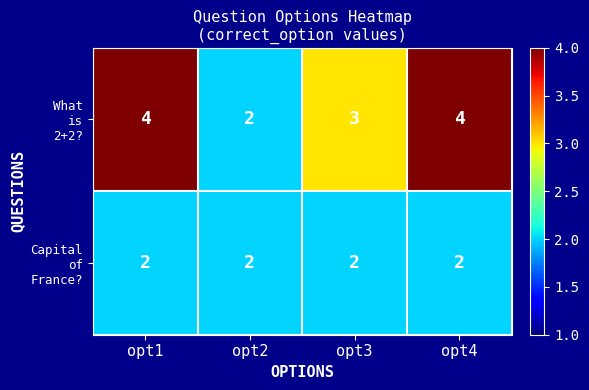

What is the maximum value shown in the chart?

4